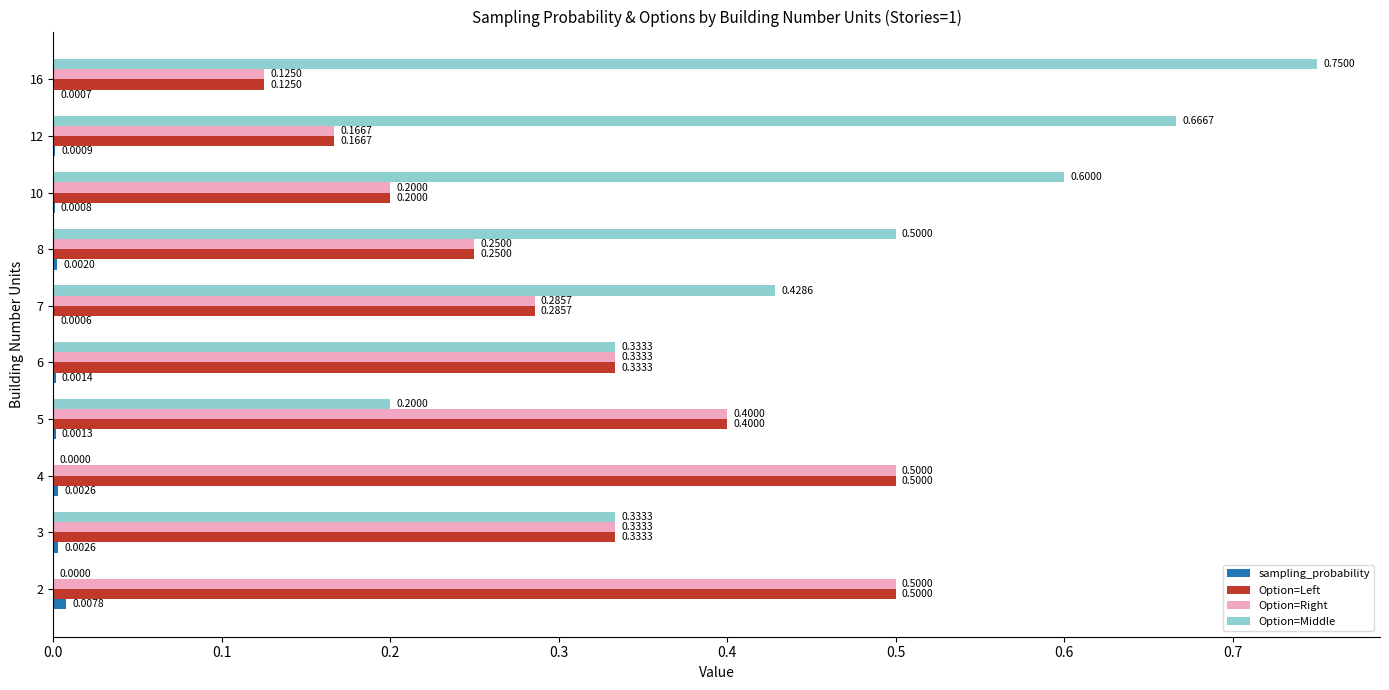

What is the total value across all series at 10?

1.0